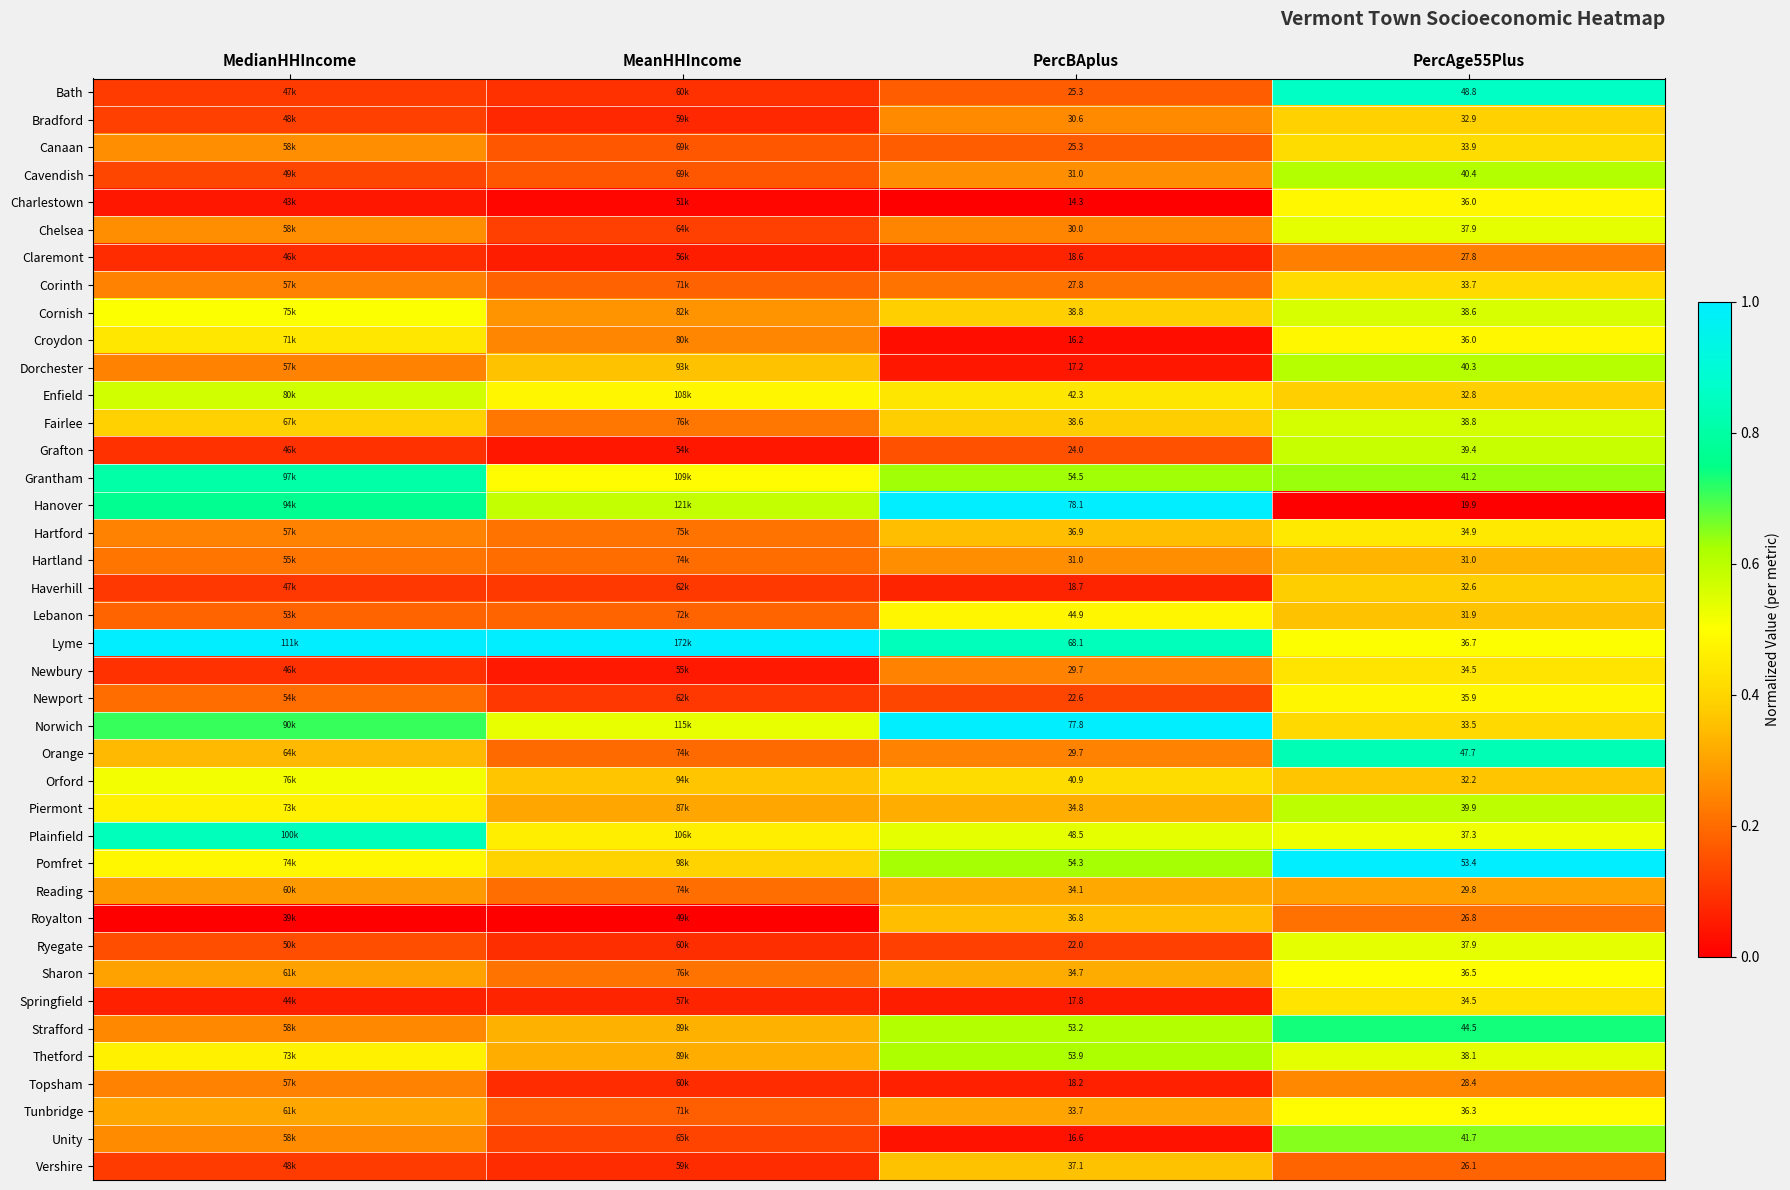

Is the value of Bradford at PercAge55Plus greater than the value of Norwich at PercAge55Plus?

No